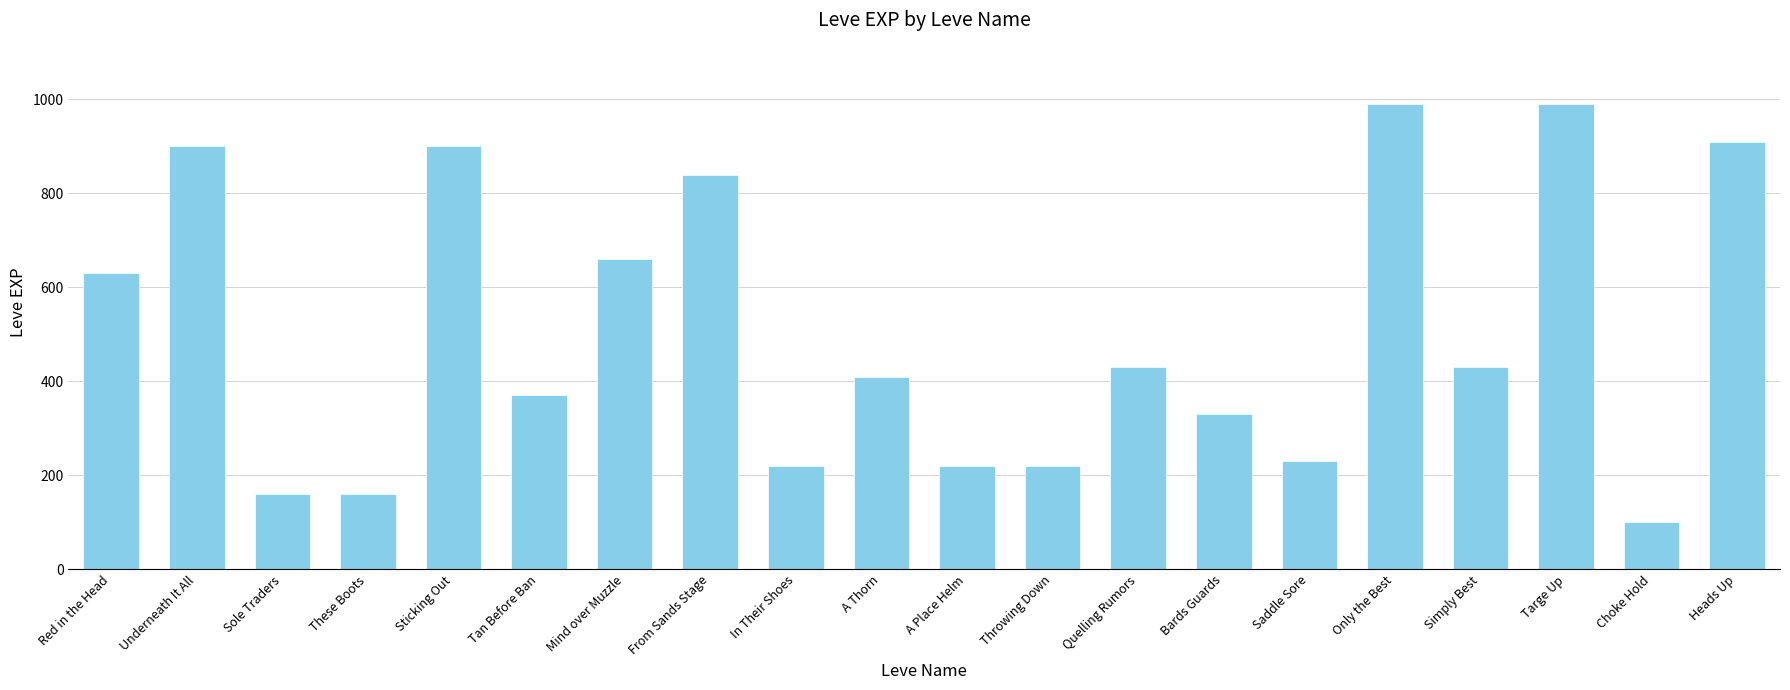

What is the minimum value shown in the chart?

100